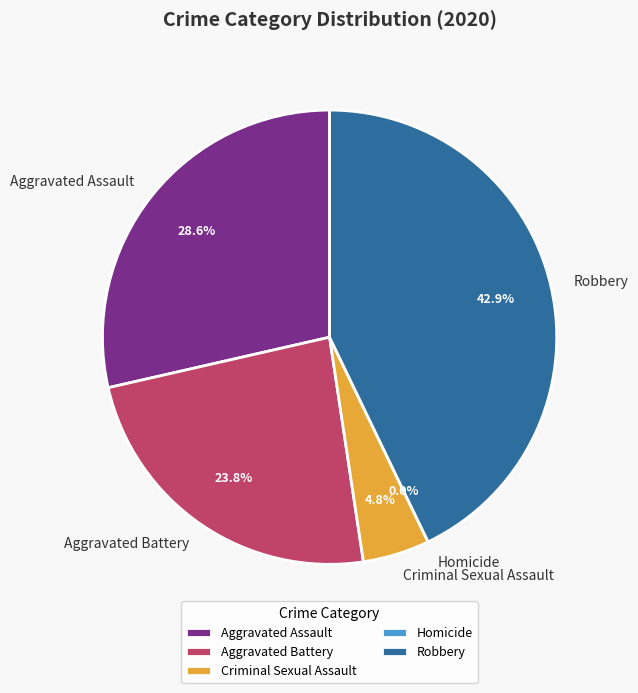

Approximately how many times larger is the value at Criminal Sexual Assault compared to Aggravated Assault?

0.2